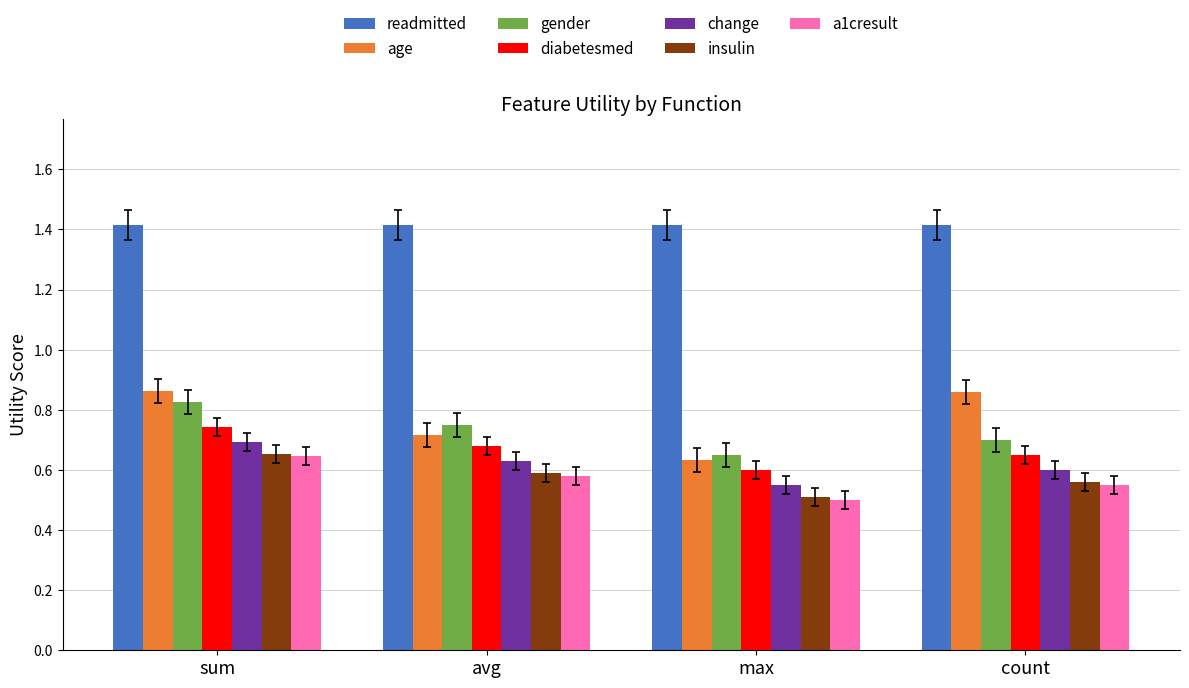

How many insulin values are between 0 and 1?

4